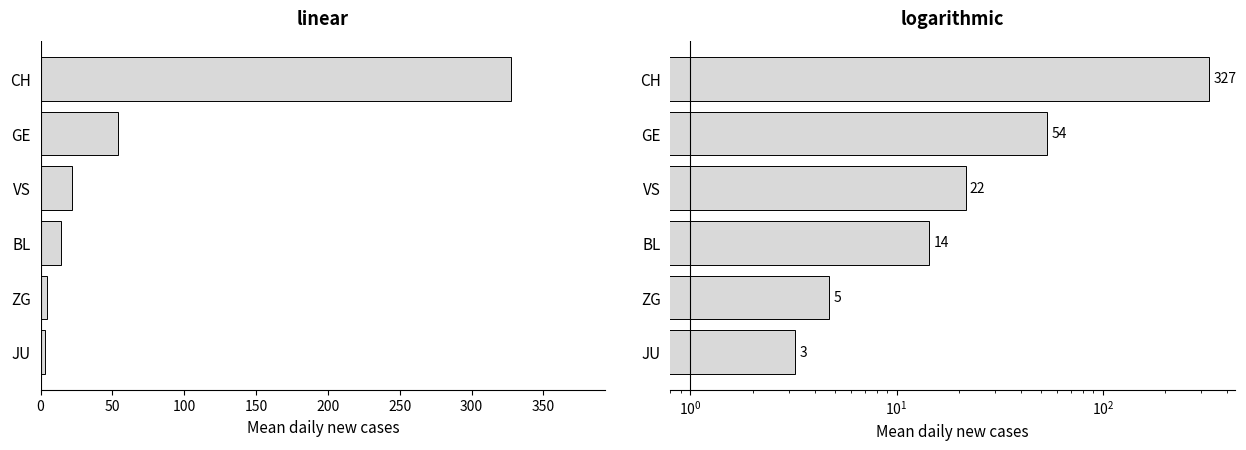

Are the bars grouped side by side (vs. stacked)?

Yes